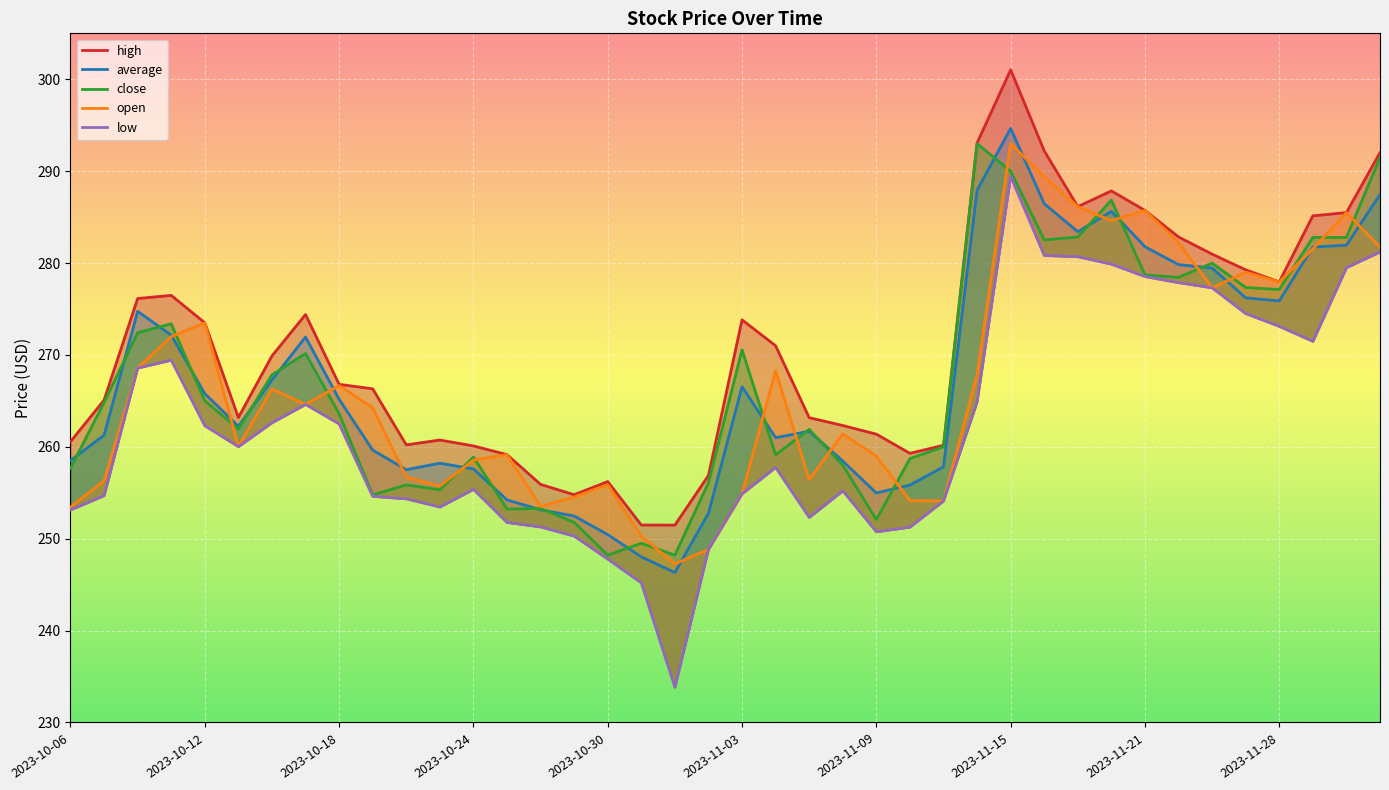

Rank the series by their maximum value, from highest to lowest.

high, average, open, close, low